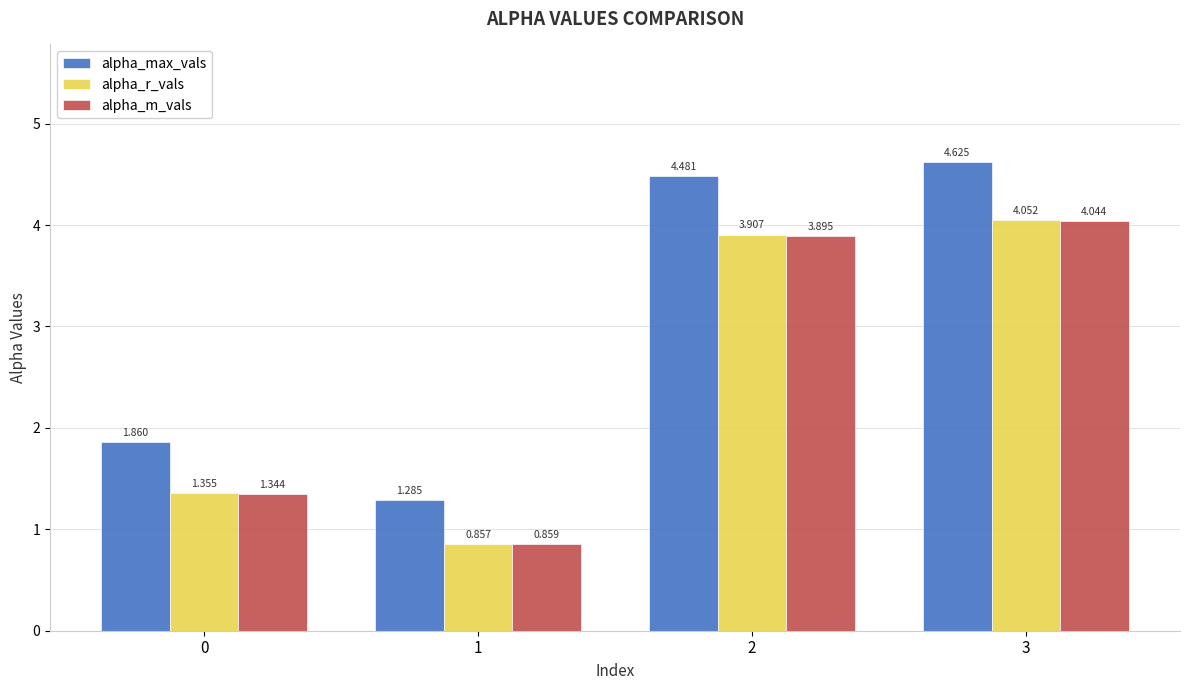

At which label does alpha_r_vals first exceed 3?

2